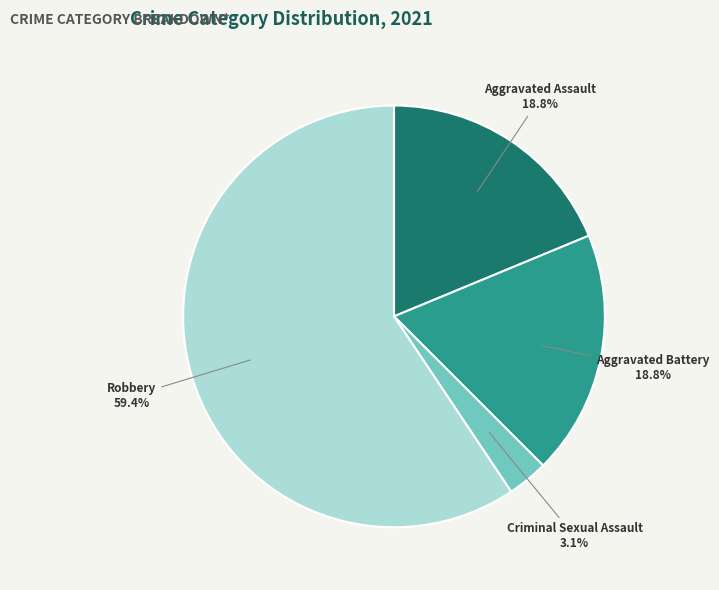

Does Aggravated Assault account for over 50% of the chart?

No